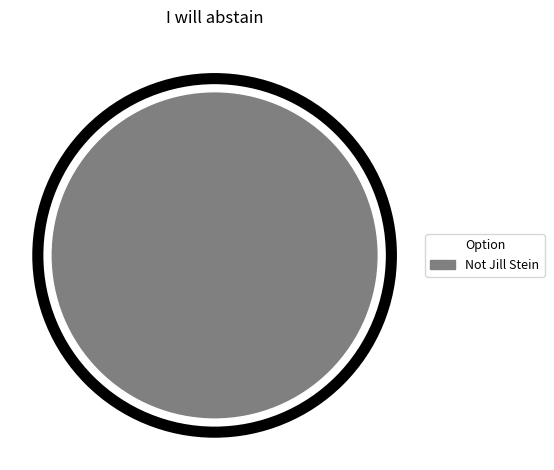

Is there any slice that represents more than half of the pie?

Yes